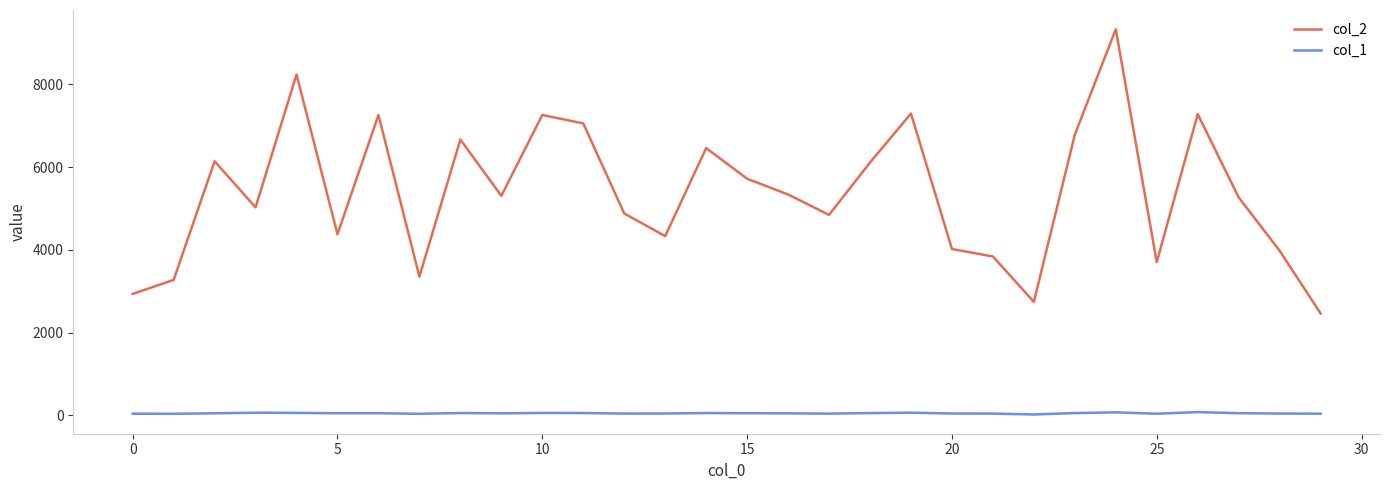

Which series has the widest spread of values?

col_2